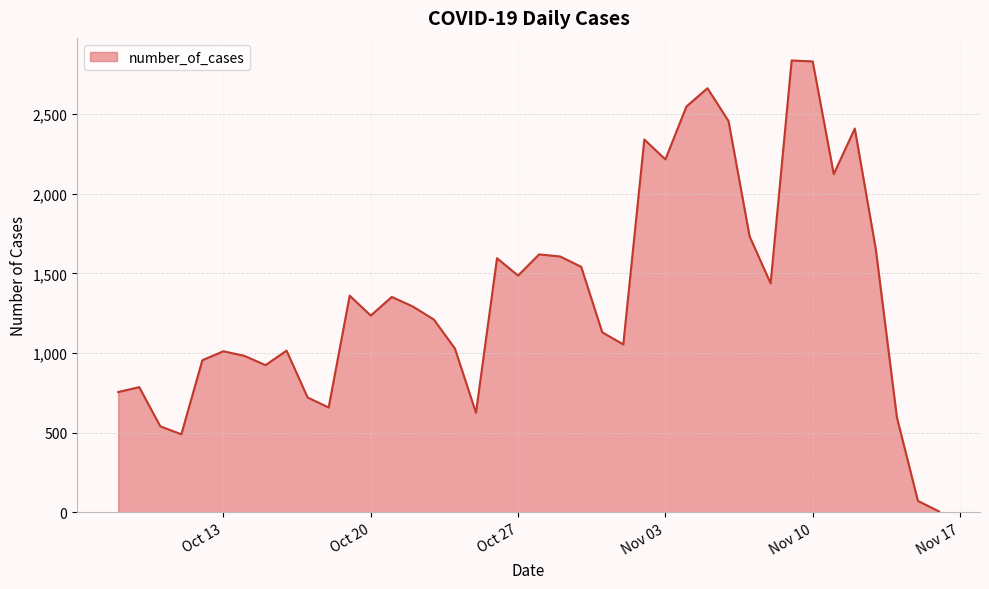

What is the maximum value shown in the chart?

2836